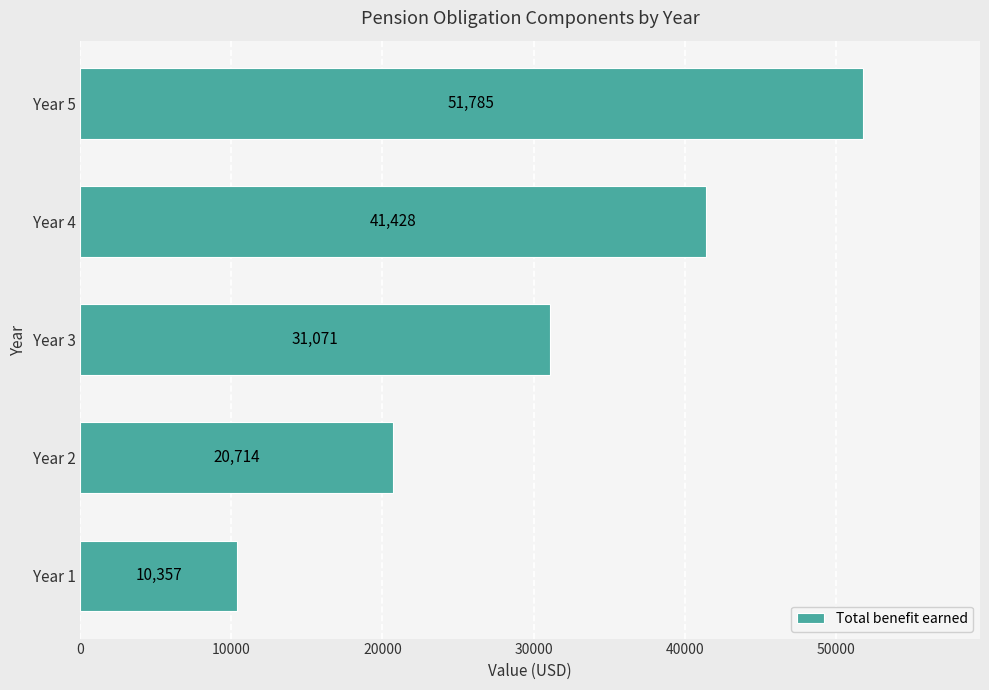

Which category has the highest value across all series?

Year 5